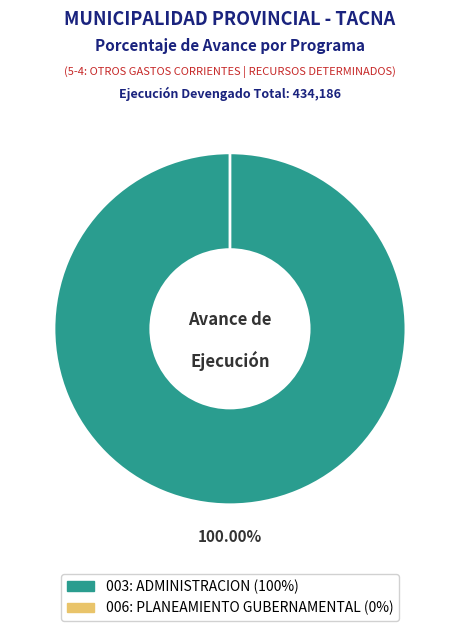

How many slices are in this pie chart?

2